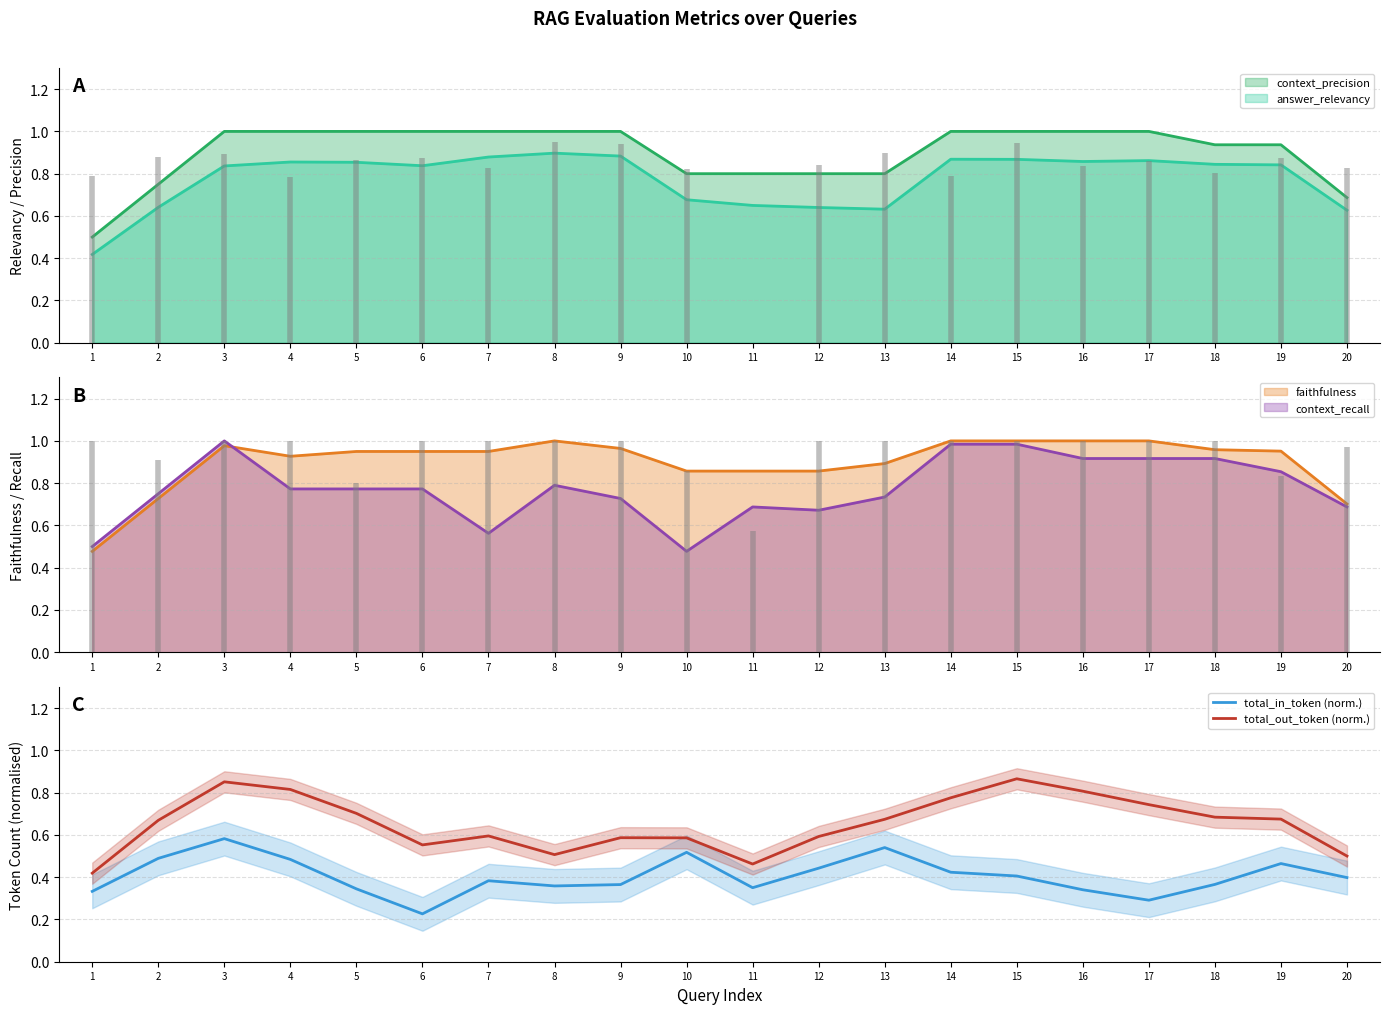

Is the value of total_out_token (norm.) at 13 greater than the value of total_in_token (norm.) at 15?

Yes